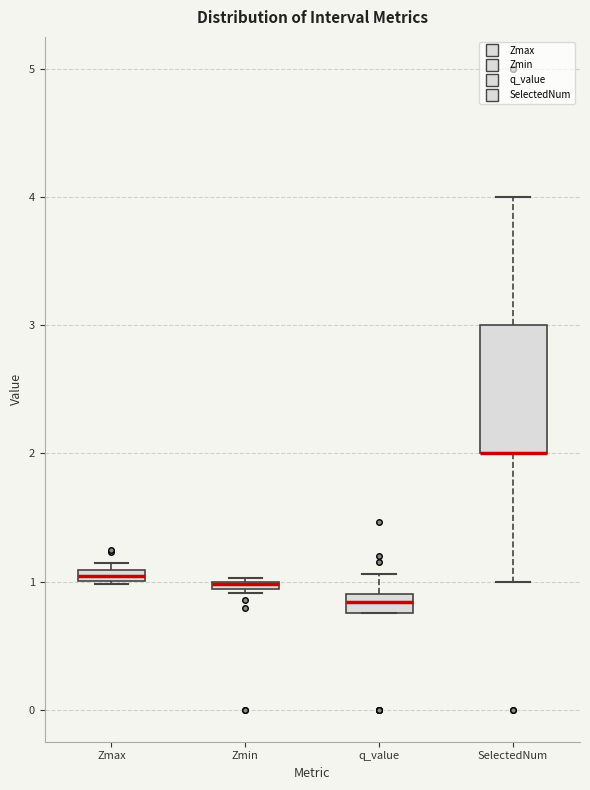

Where does the upper whisker of the box for q_value end on the y-axis? The values are not printed on the chart, so give them approximately, as read against the axis.

1.1